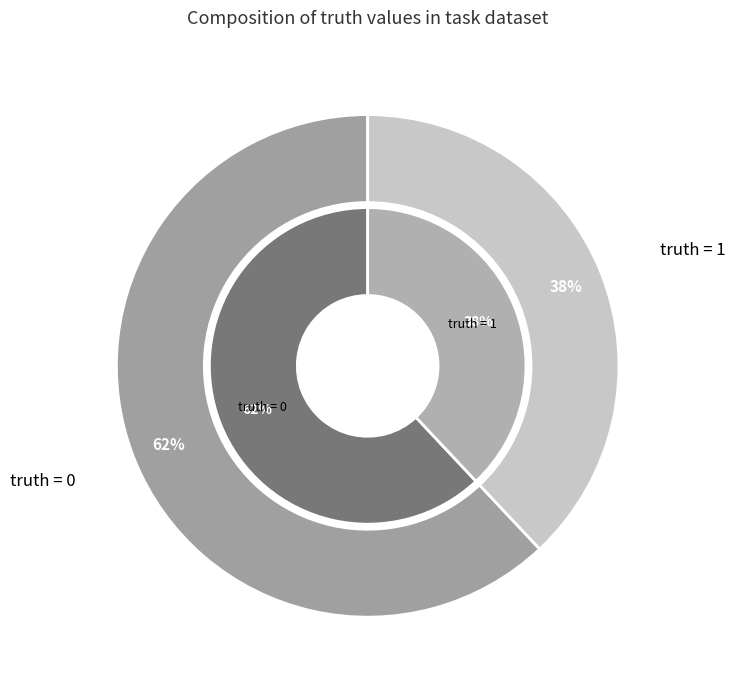

What percentage do 1 and 0 together represent?

100.0%